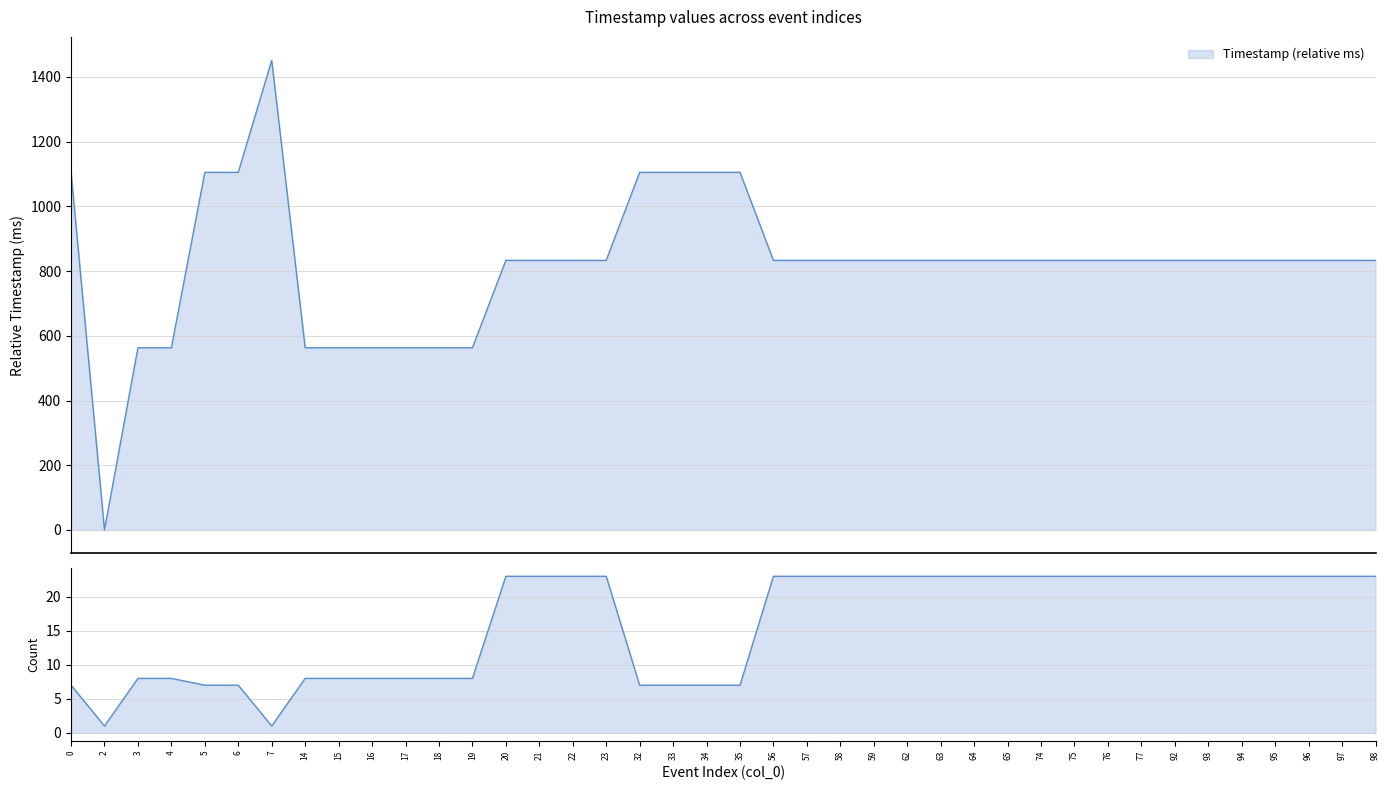

Count the number of data series in this chart.

1